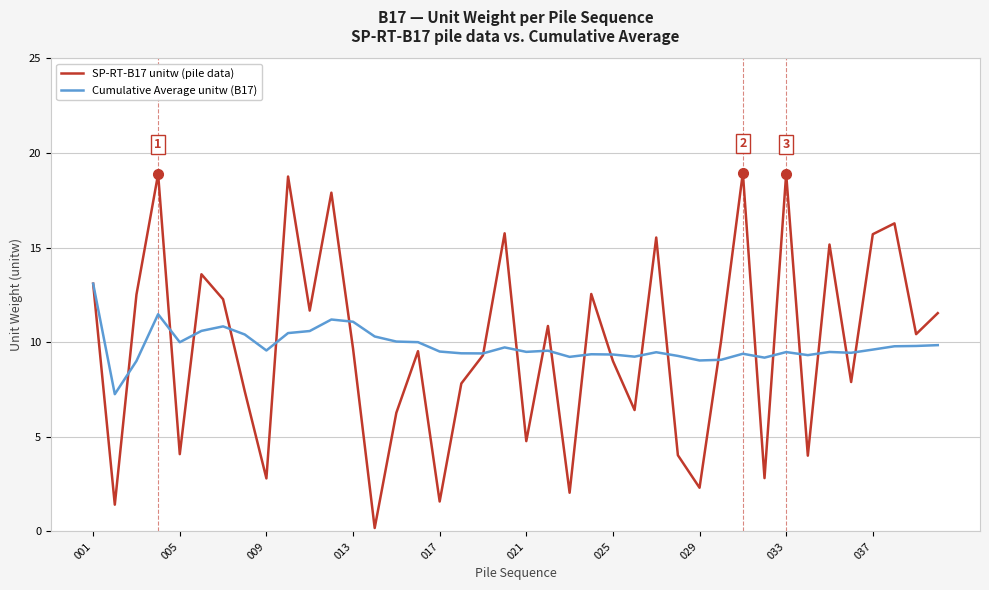

List the series in order of their peak value, lowest first.

Cumulative Average unitw (B17), SP-RT-B17 unitw (pile data)